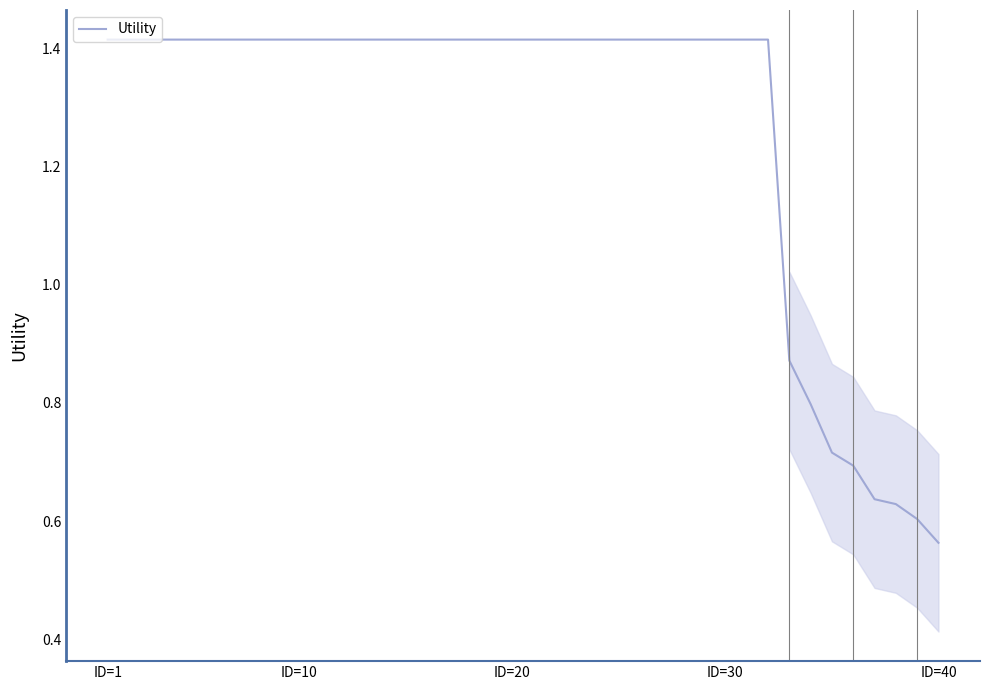

Which label corresponds to the smallest value in the chart?

ID=40